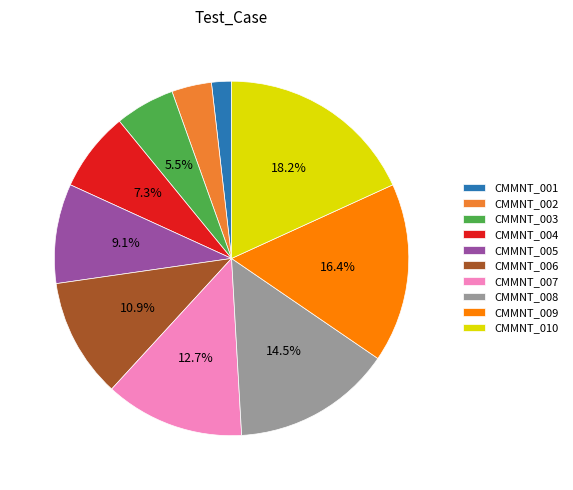

Do CMMNT_005 and CMMNT_008 together represent more than half of the pie?

No